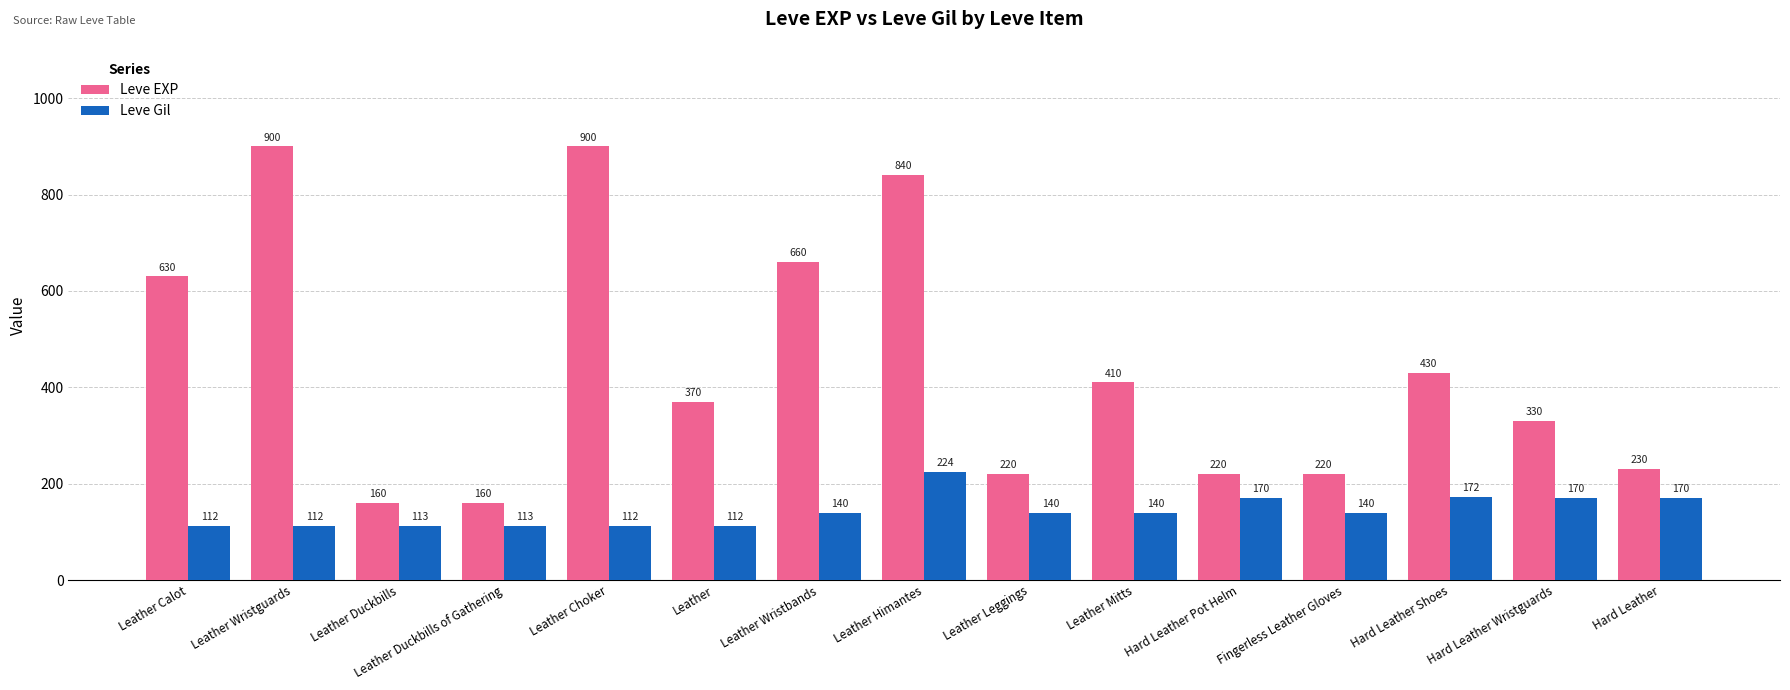

Which series has the largest range (max minus min)?

Leve EXP